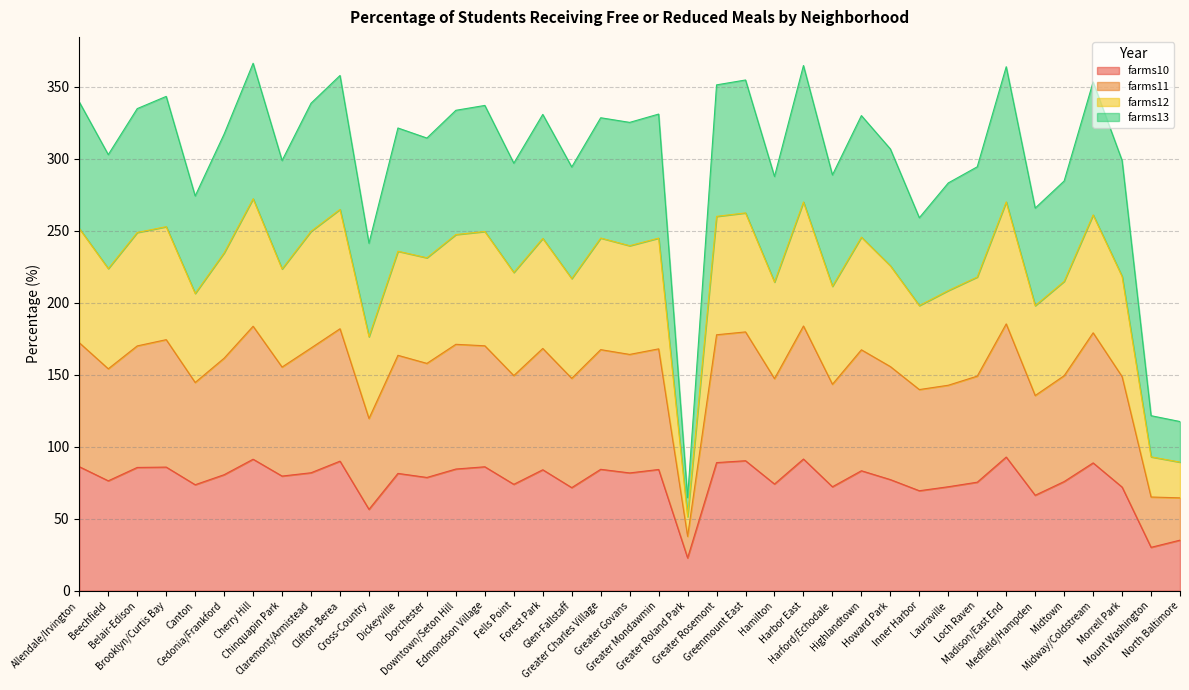

Rank the series by their maximum value, from lowest to highest.

farms10, farms13, farms11, farms12